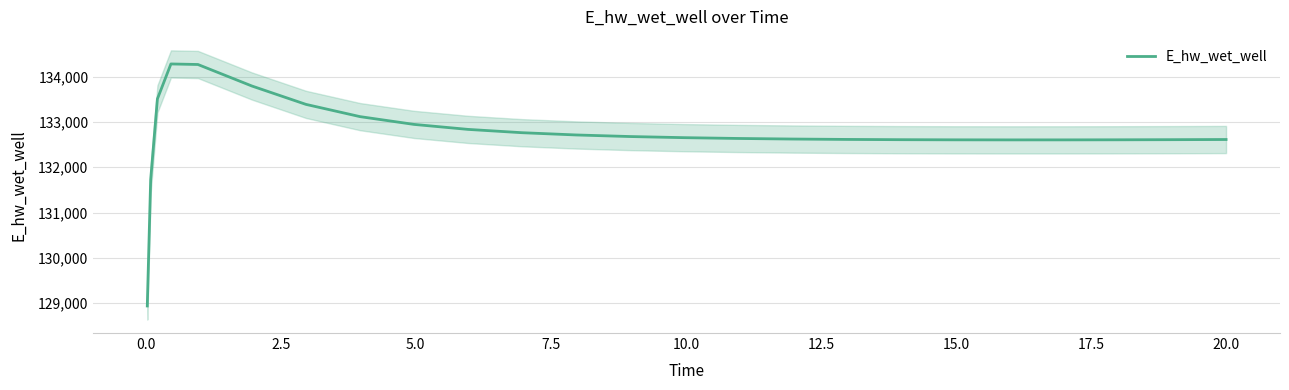

What is the minimum value for E_hw_wet_well?

128940.4